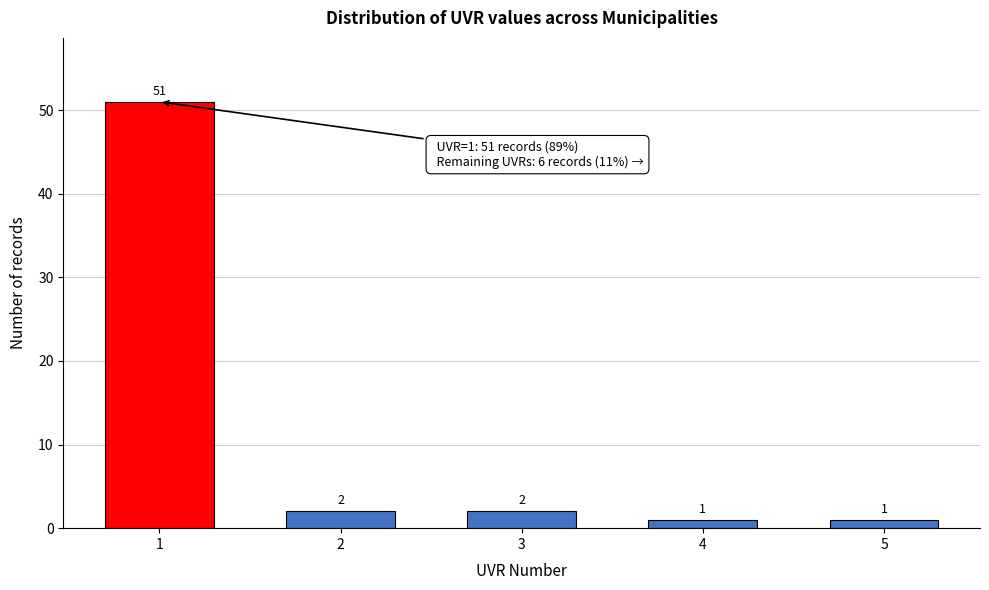

Reading left to right, list all the values displayed in this chart.

1=51	2=2	3=2	4=1	5=1